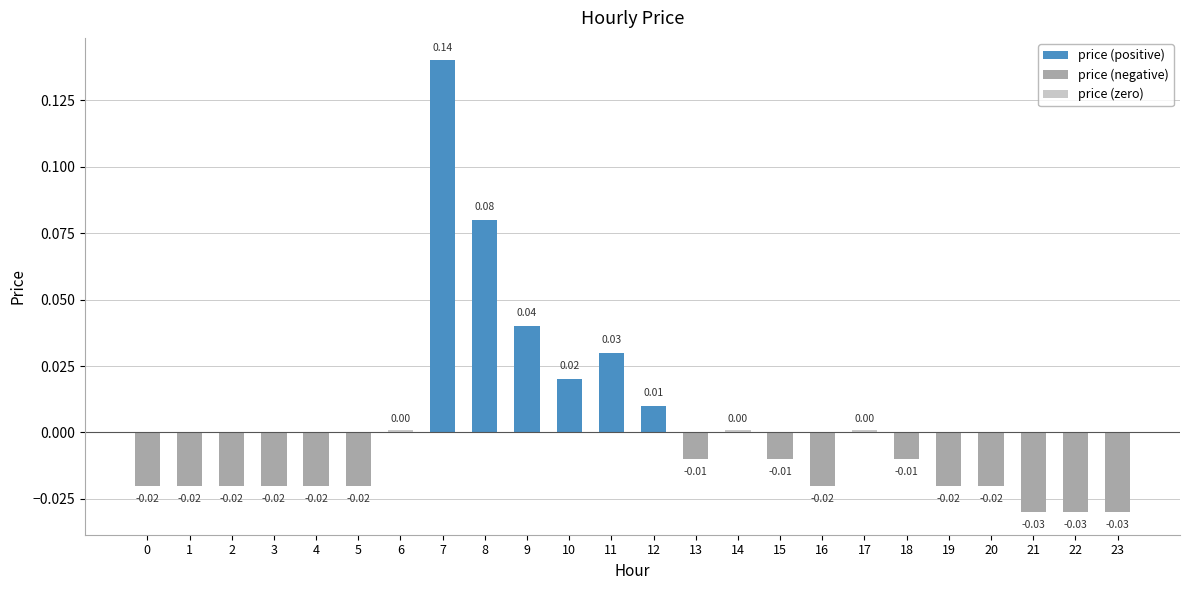

Which category has the lowest value across all series?

21